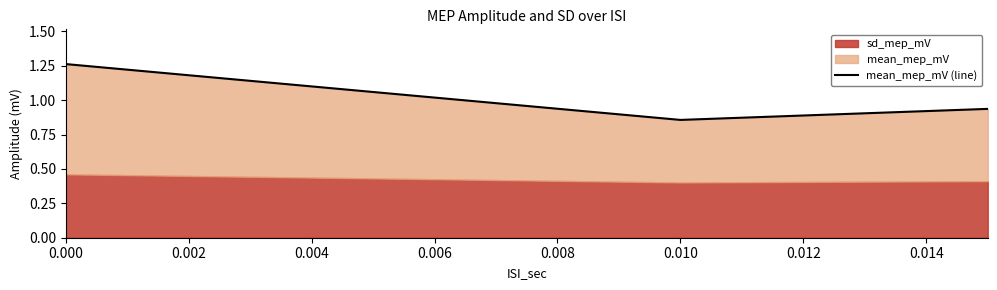

What is the minimum value shown in the chart?

0.9